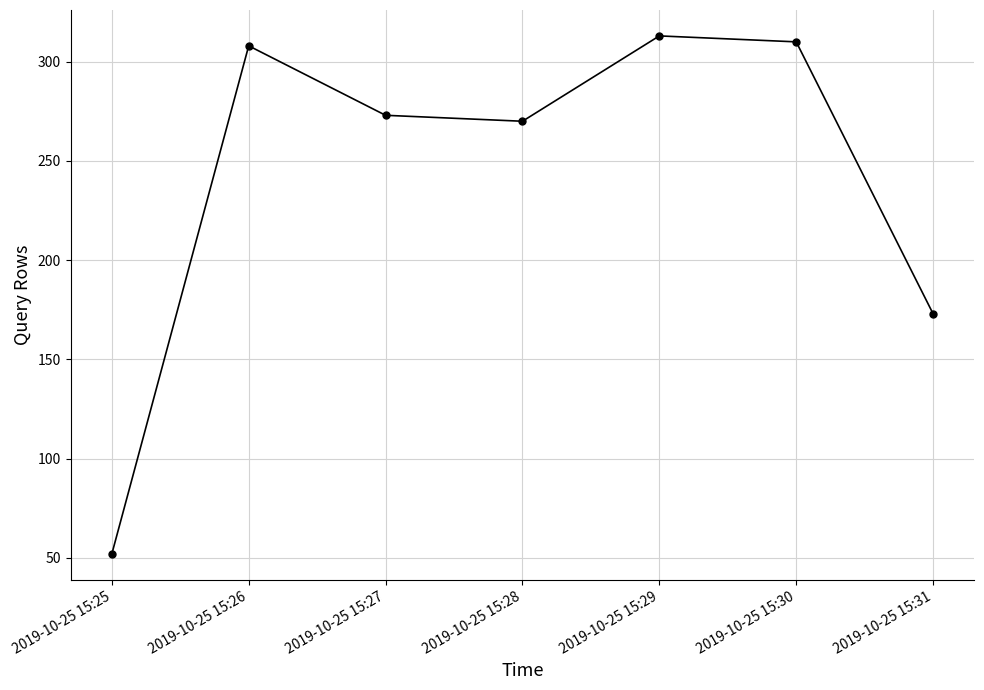

What is the change in value from 2019-10-25 15:28 to 2019-10-25 15:31?

-97